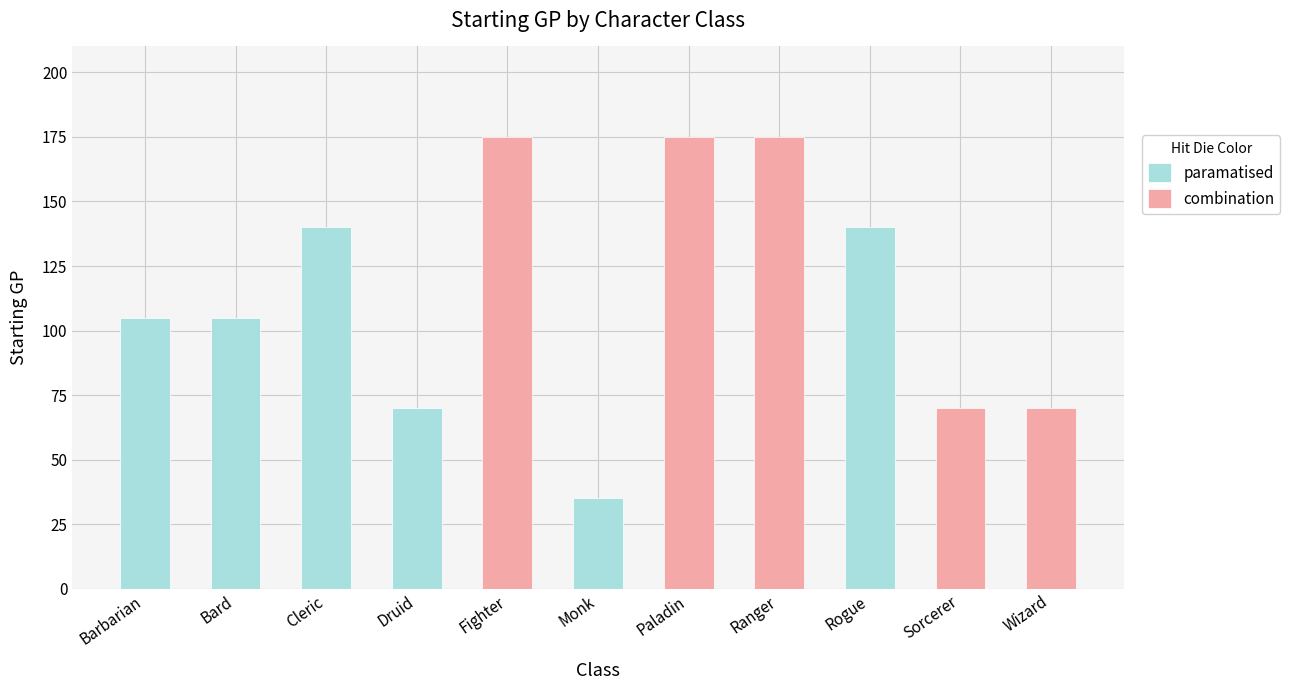

What position from the right is Druid?

8